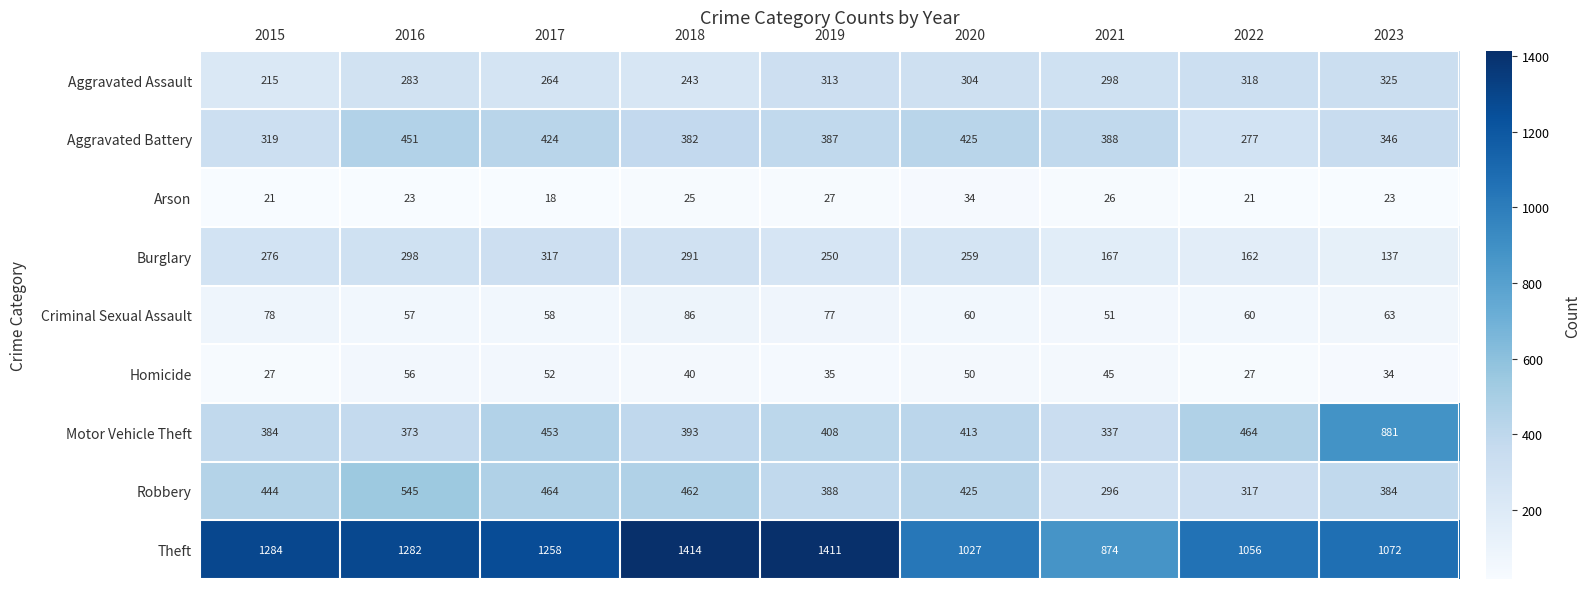

The Aggravated Battery series shows 346 at 2023. True or false?

True